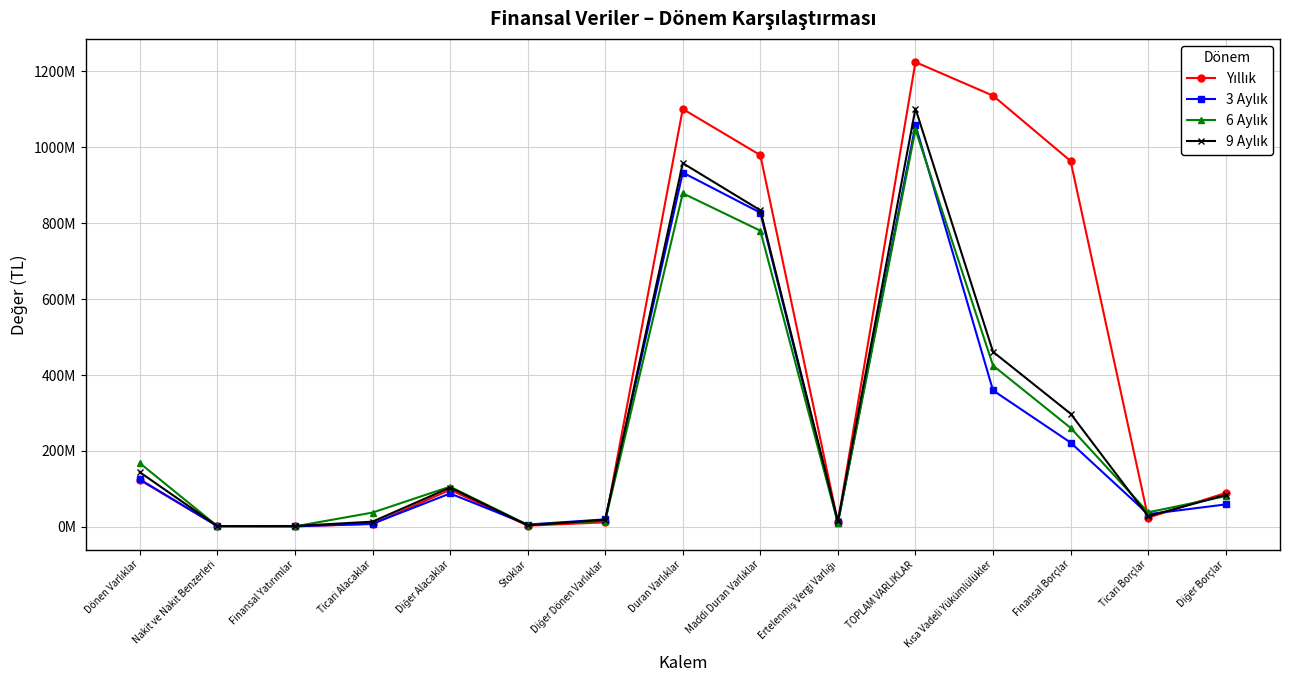

Which series ends up on top after the final intersection of Yıllık and 6 Aylık?

Yıllık